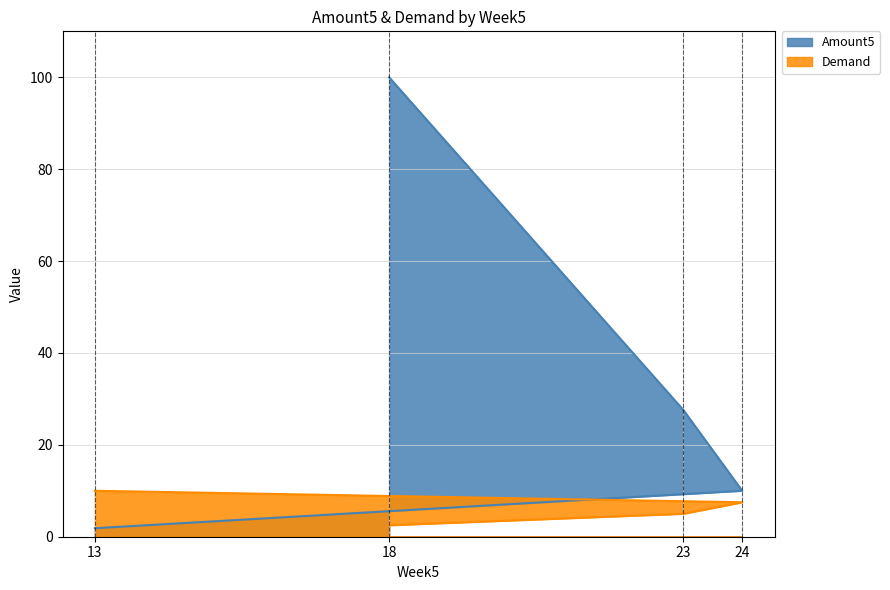

What is the sum of all Demand values?

25.0